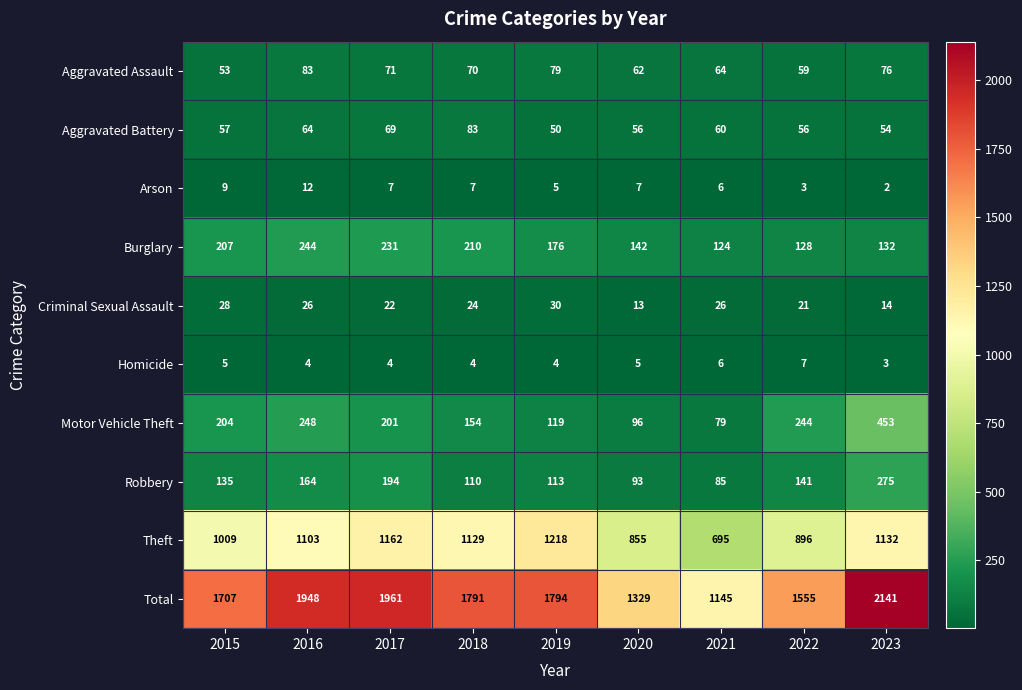

What is the greatest value displayed?

2141